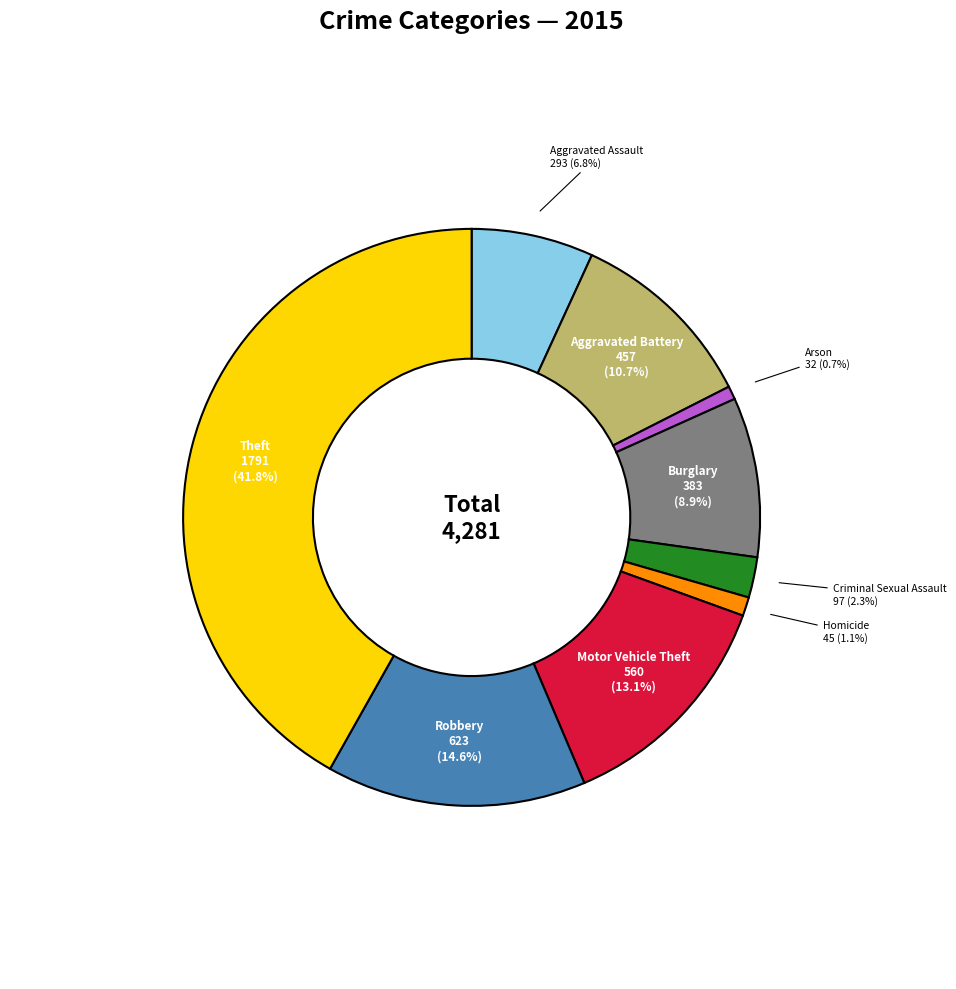

Is there a majority slice in this chart?

No